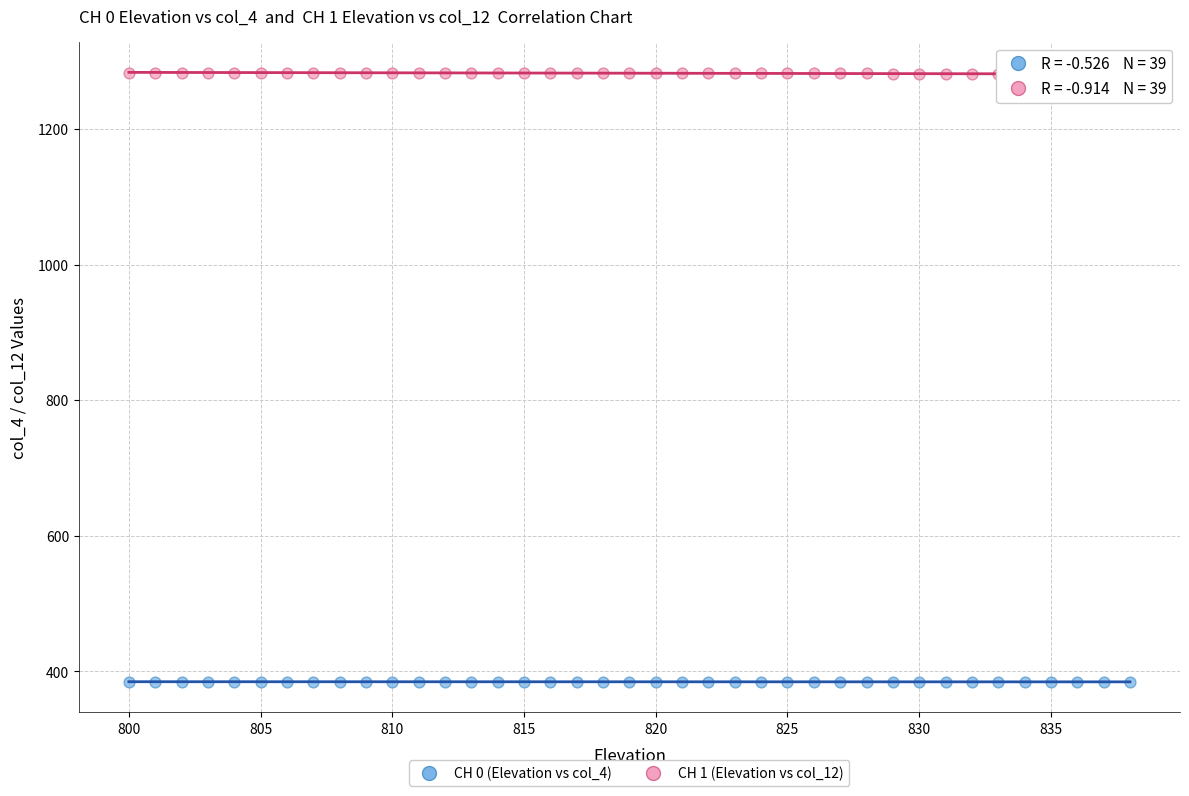

Which series contains the lowest Y value?

CH 0 (Elevation vs col_4)